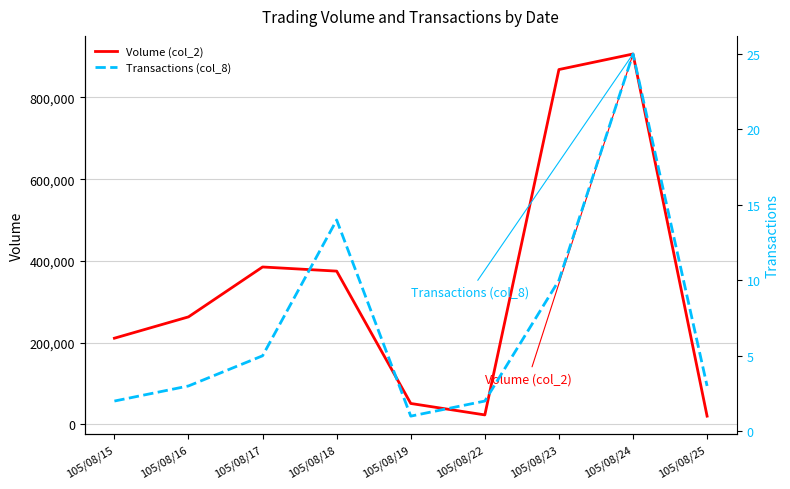

How many series are shown in this chart?

2